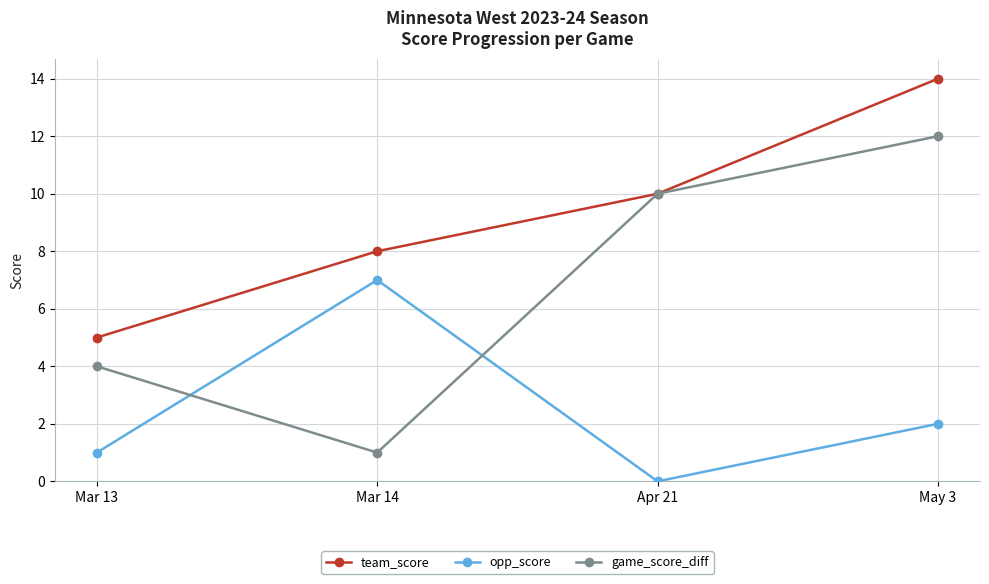

What is the lowest value of the team_score series?

5